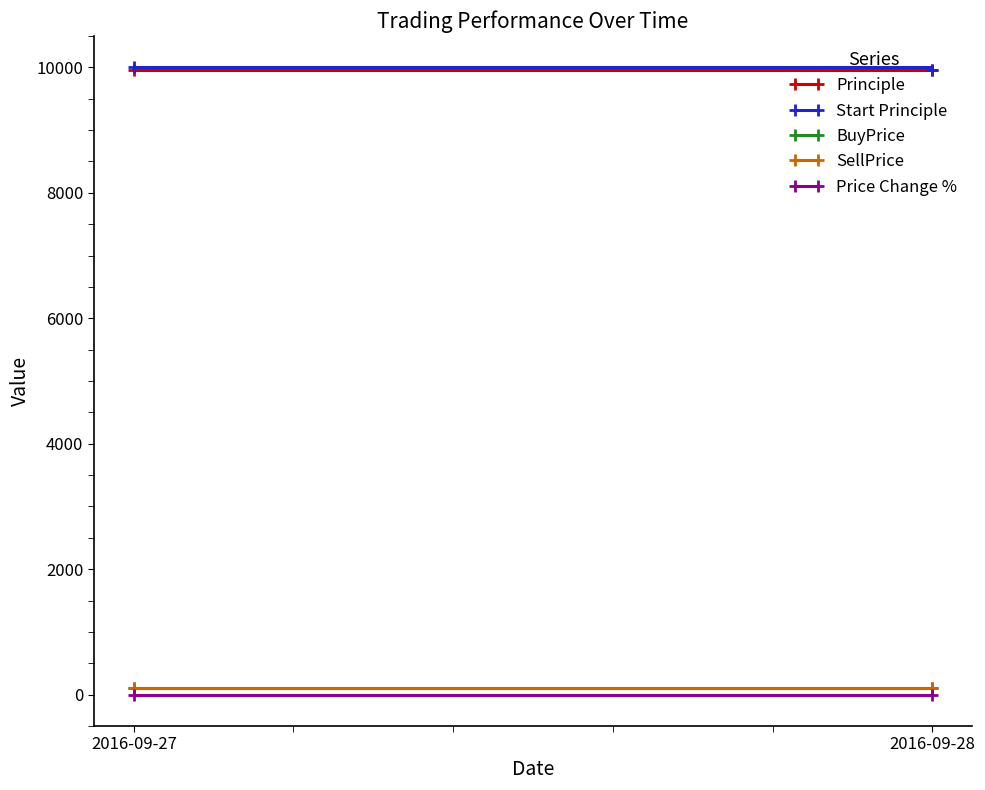

At which label does SellPrice reach its peak?

2016-09-27